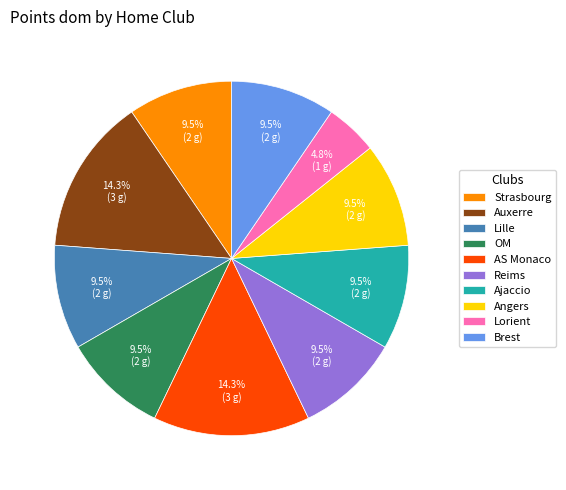

Is it true that Brest is 1% of the pie?

False